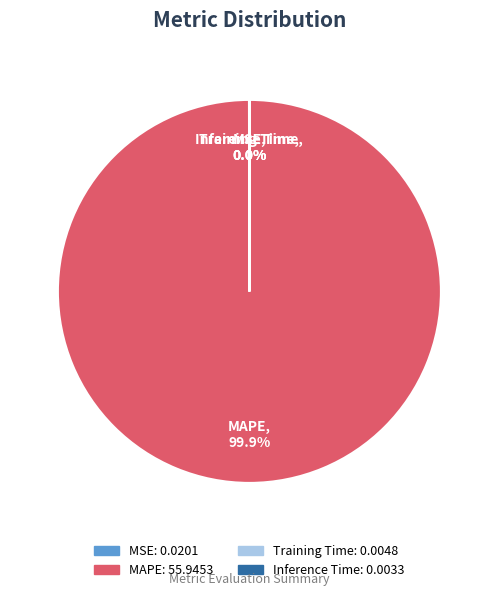

Is there any slice that represents more than half of the pie?

Yes